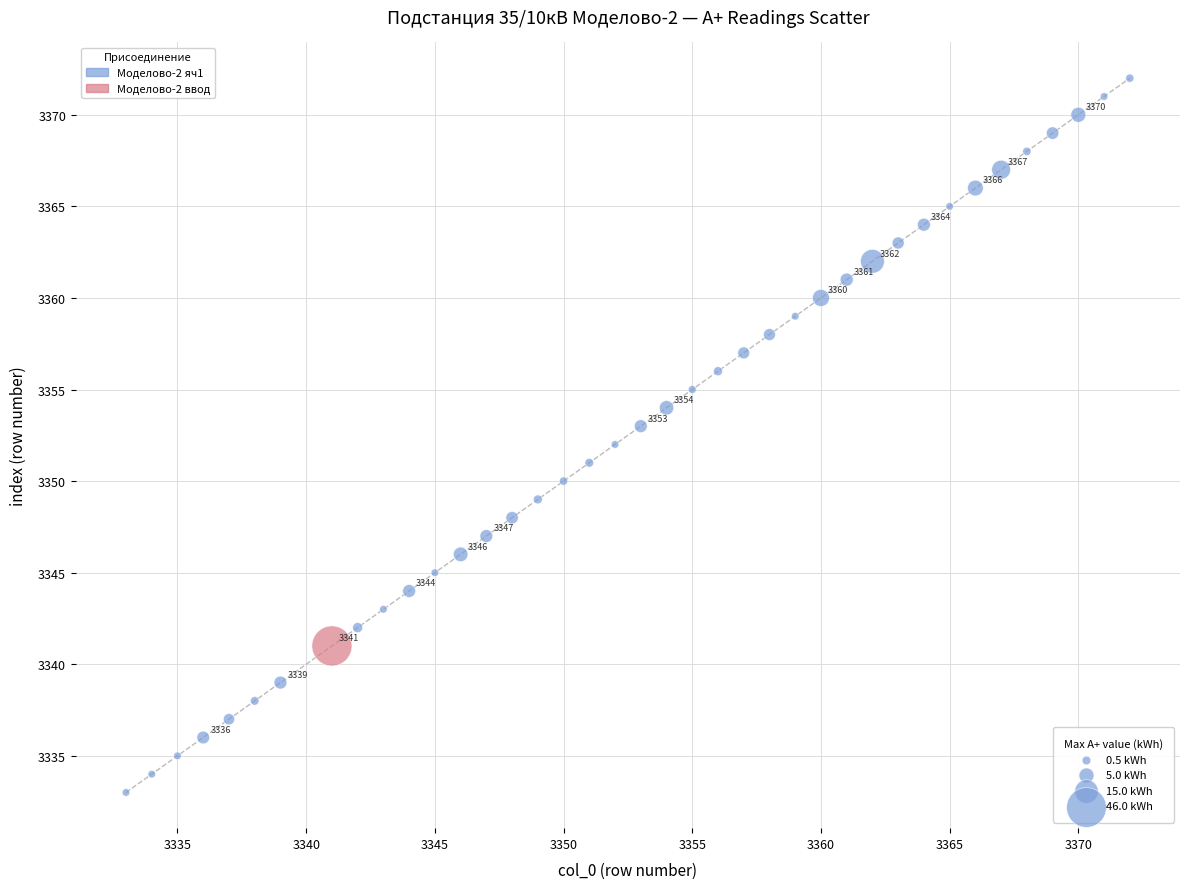

What is the range of X values (max minus min)?

39